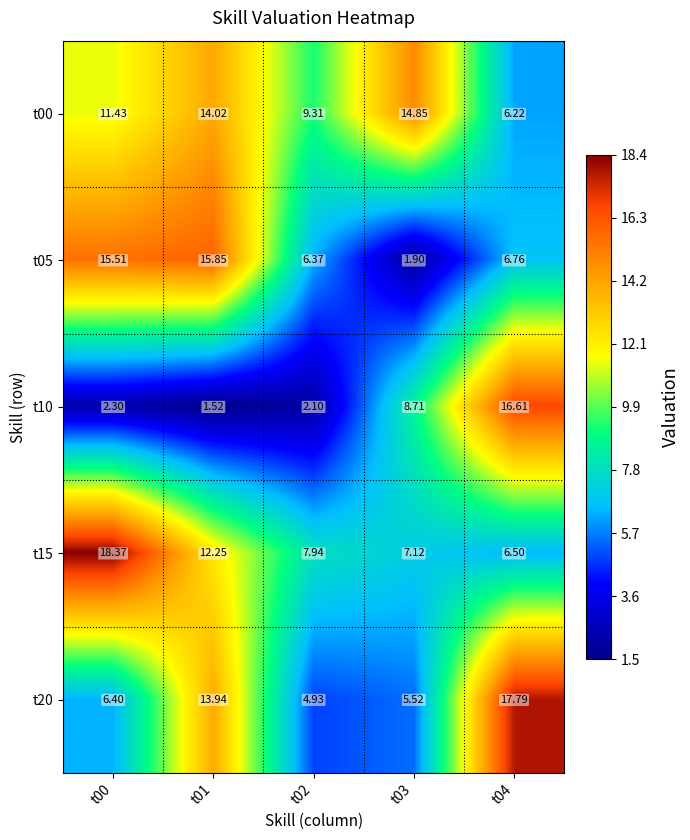

How many data points does each series have?

5